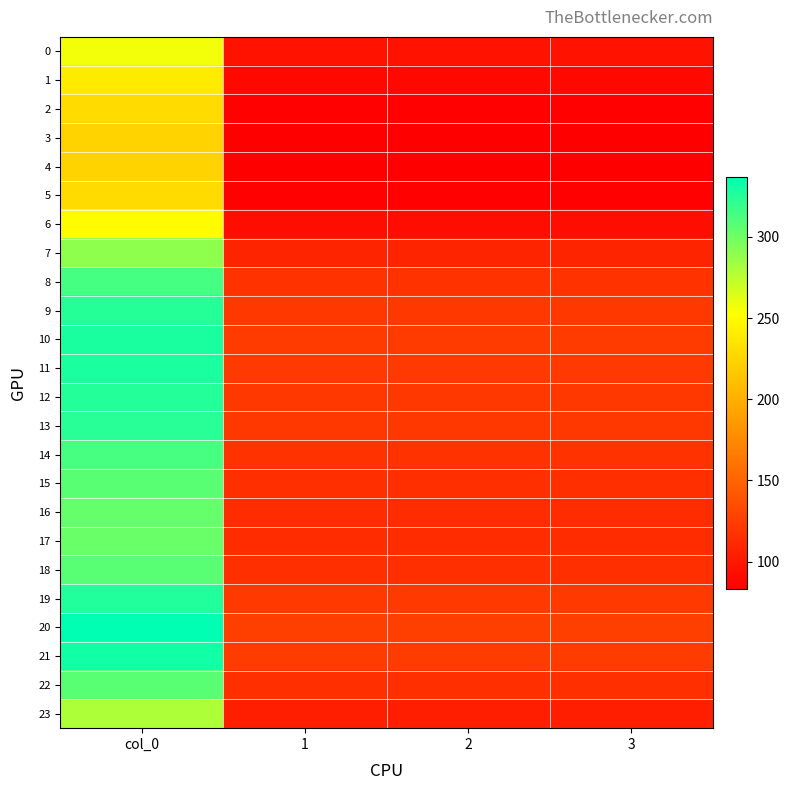

Which has a higher value, 3 or 2?

3